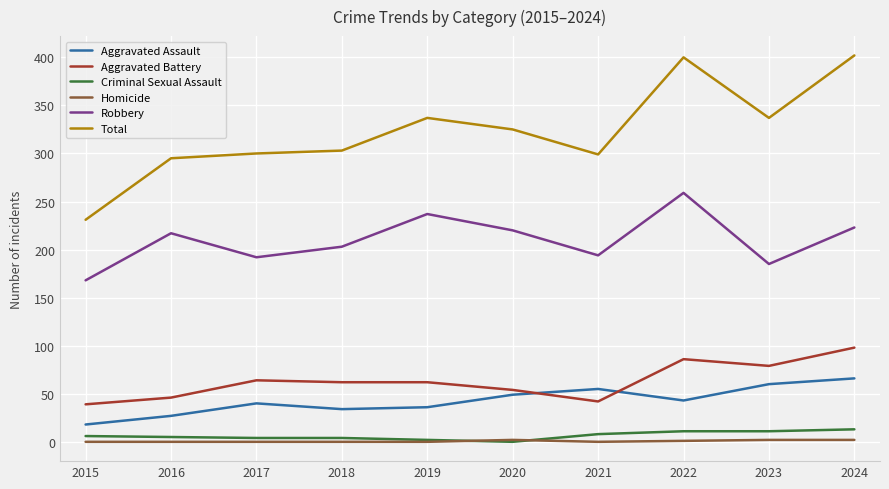

The Total series shows 75 at 2017. True or false?

False